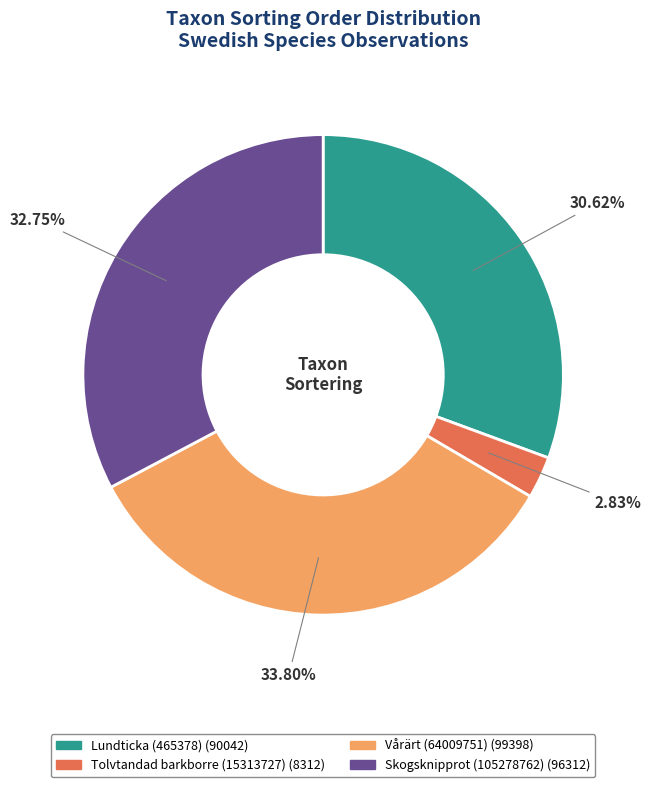

What is the smallest slice in the pie chart?

Tolvtandad barkborre (15313727)